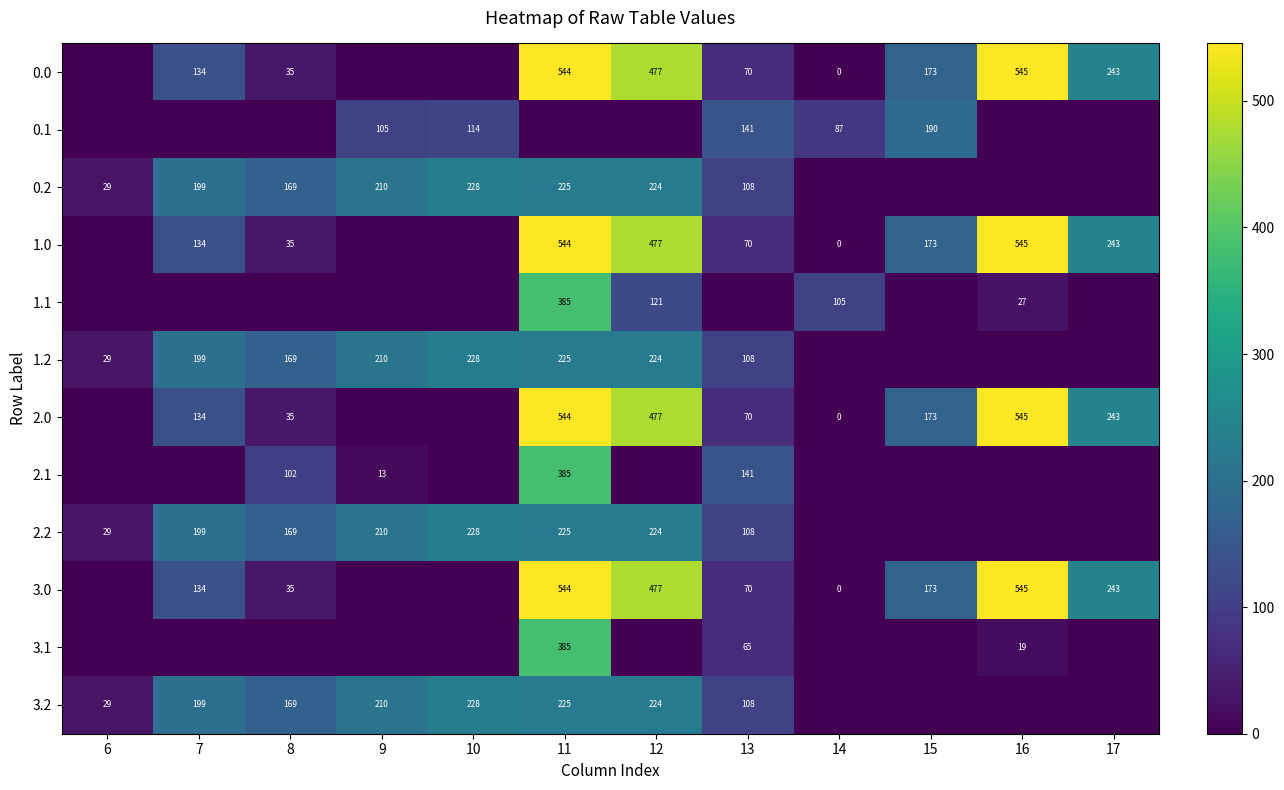

Is it true that 1.2 equals 373.2 at 12?

False